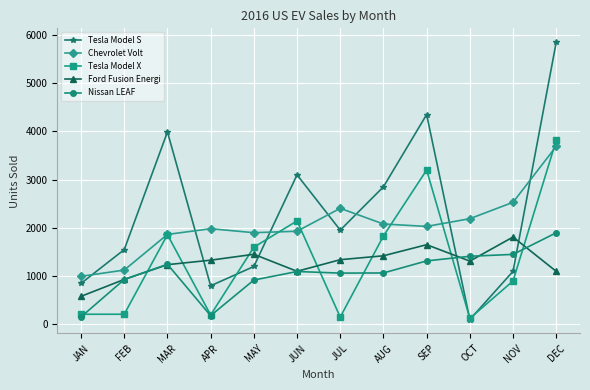

Is this an area chart (filled region under the line)?

No